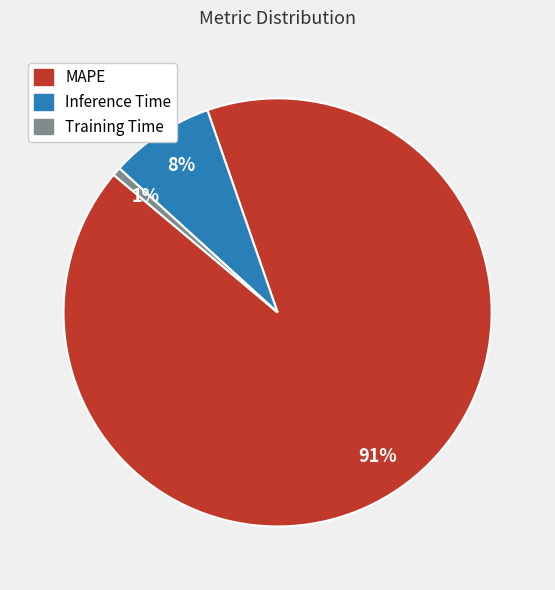

What is the largest slice in the pie chart?

MAPE